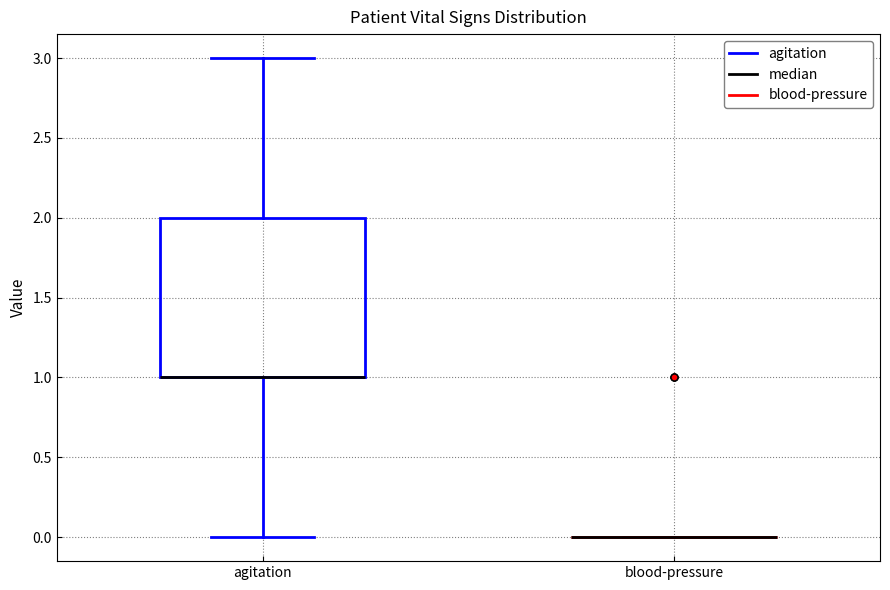

Comparing the boxes themselves (not the whiskers), which one is the tallest?

agitation